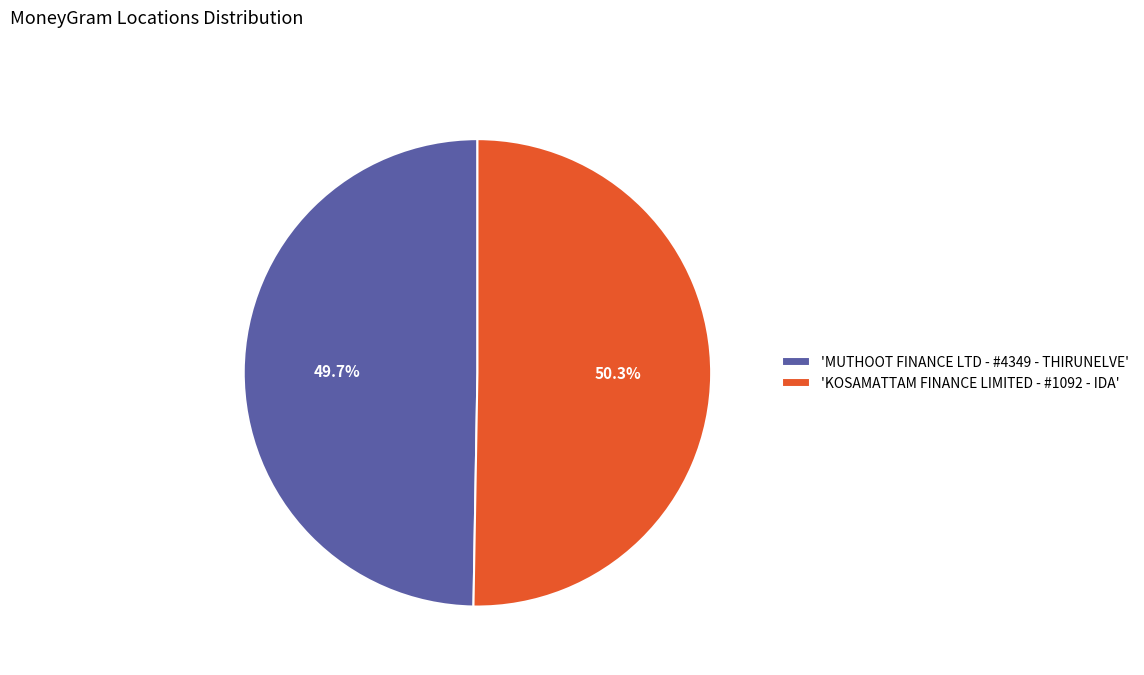

Is the sum of 'KOSAMATTAM FINANCE LIMITED - #1092 - IDA' and 'MUTHOOT FINANCE LTD - #4349 - THIRUNELVE' greater than half?

Yes